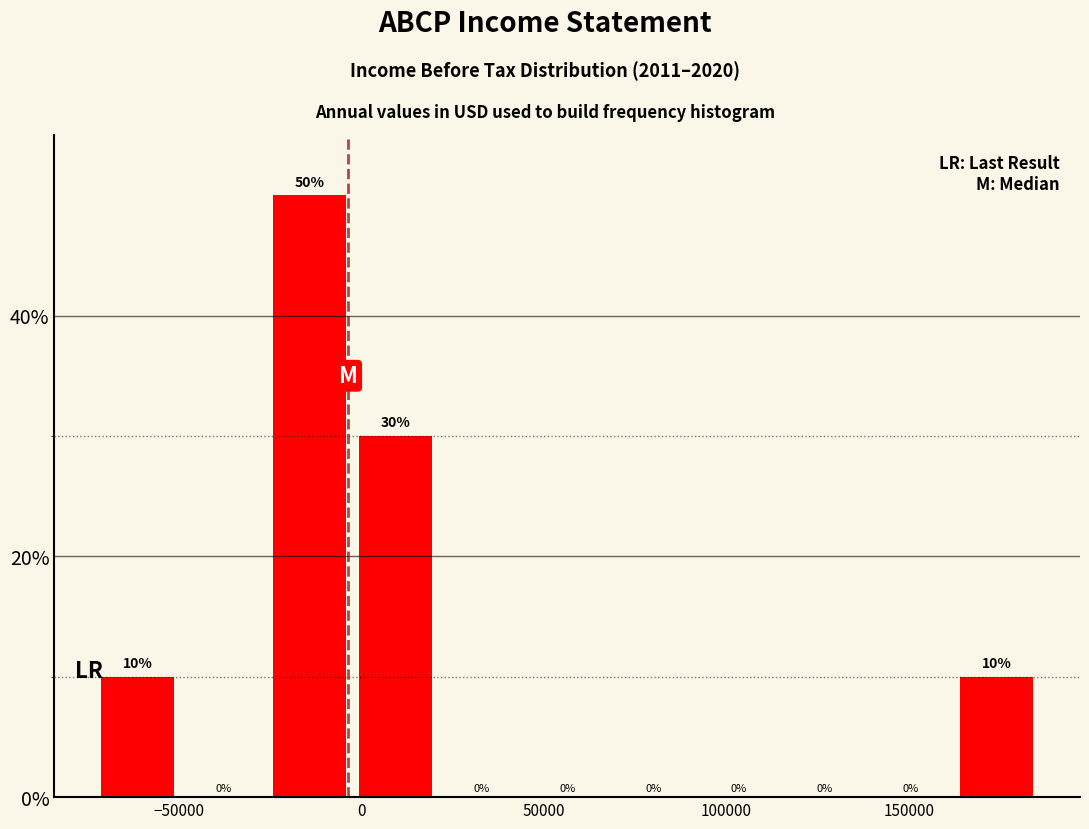

Reading left to right, list every bar in this chart as the range it spans on the x-axis followed by its height. The bar edges are not printed on the chart, so give them approximately, as read against the axis.

-75000 to -50000: 10
-50000 to -25000: 0
-25000 to 0: 50
0 to 20000: 30
20000 to 45000: 0
45000 to 70000: 0
70000 to 90000: 0
90000 to 115000: 0
115000 to 140000: 0
140000 to 160000: 0
160000 to 185000: 10